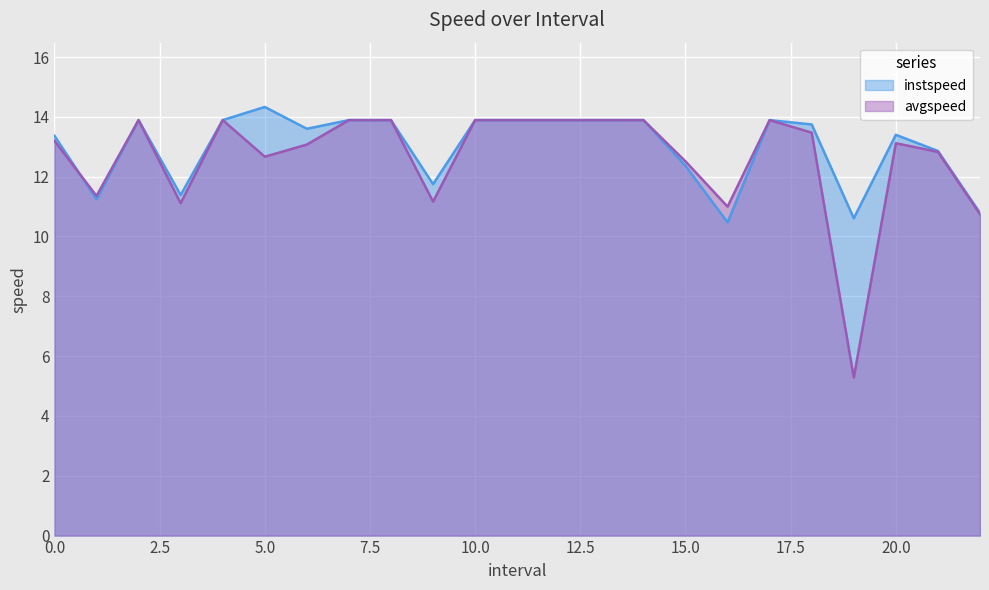

What is the maximum value for instspeed?

14.3